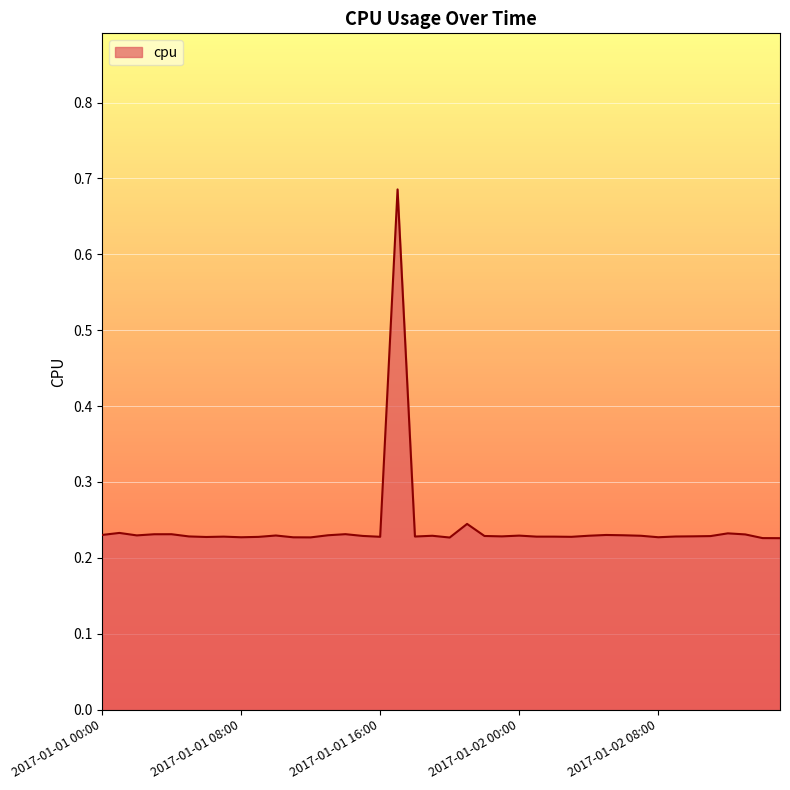

Does the chart display data point markers on the line(s)?

No